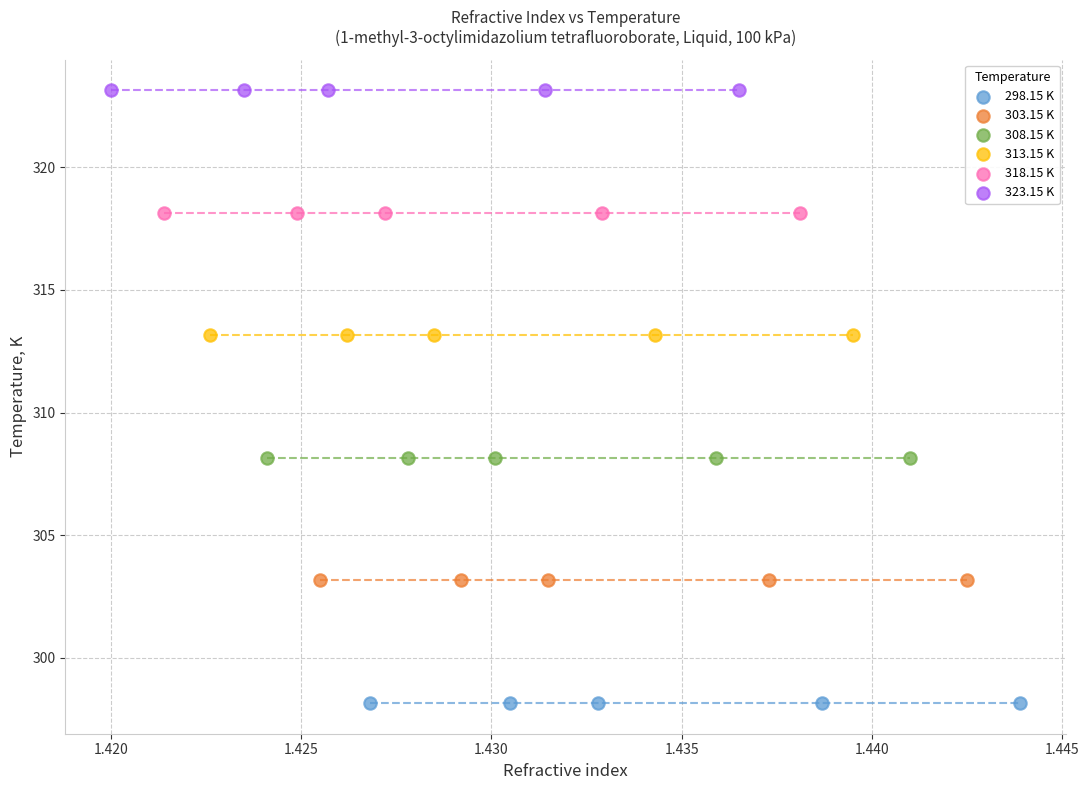

Which series reaches the maximum Y coordinate?

323.15 K